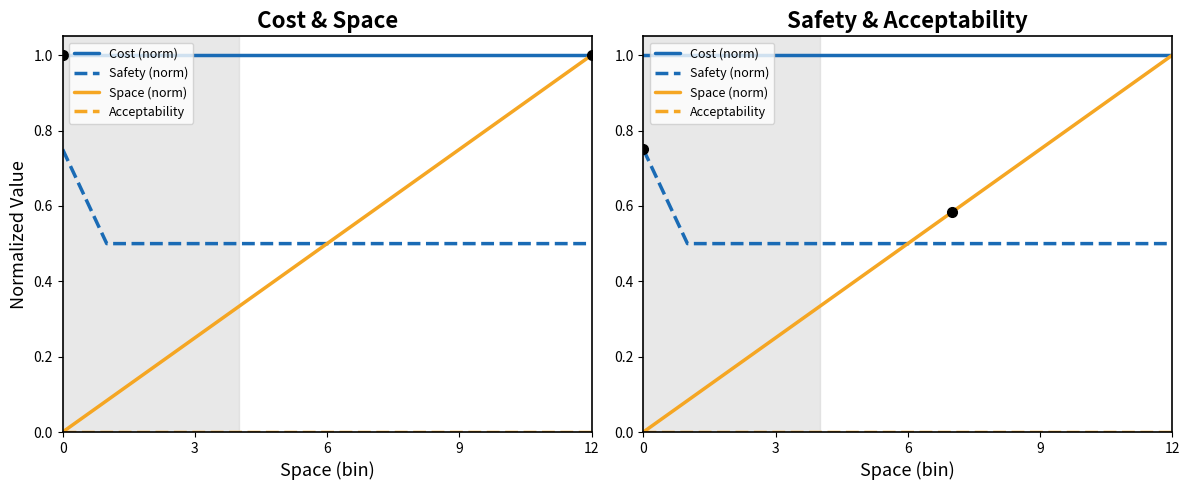

Which series has the largest total across all categories?

Cost (norm)